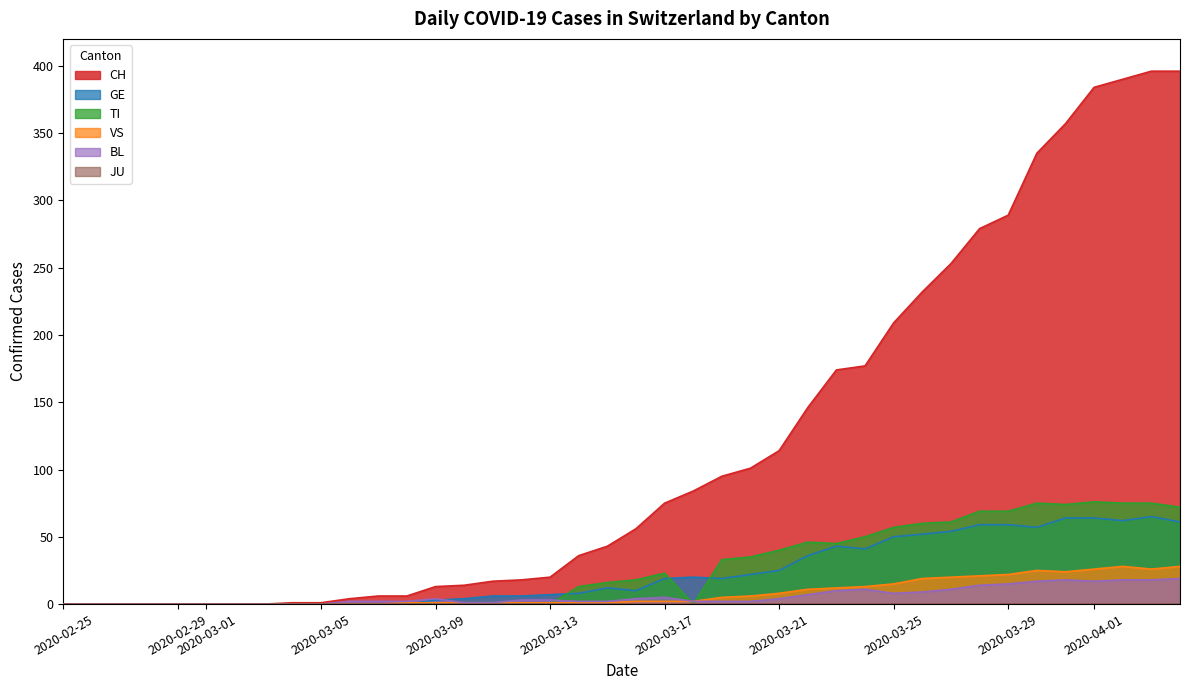

Which series has the largest range (max minus min)?

CH